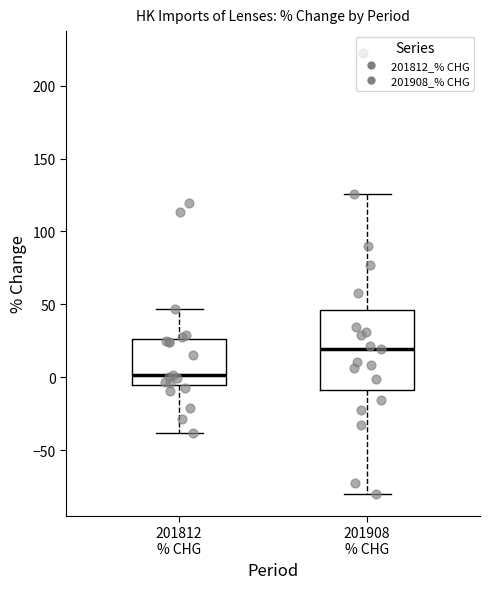

Reading left to right, transcribe this box plot: for each box, give where its median line is, the range the box spans, and where its two whiskers end, as read against the y-axis. The values are not printed on the chart, so give them approximately, as read against the axis.

201812 % CHG: median 0, box -5 to 25, whiskers -40 to 45
201908 % CHG: median 20, box -10 to 45, whiskers -80 to 125